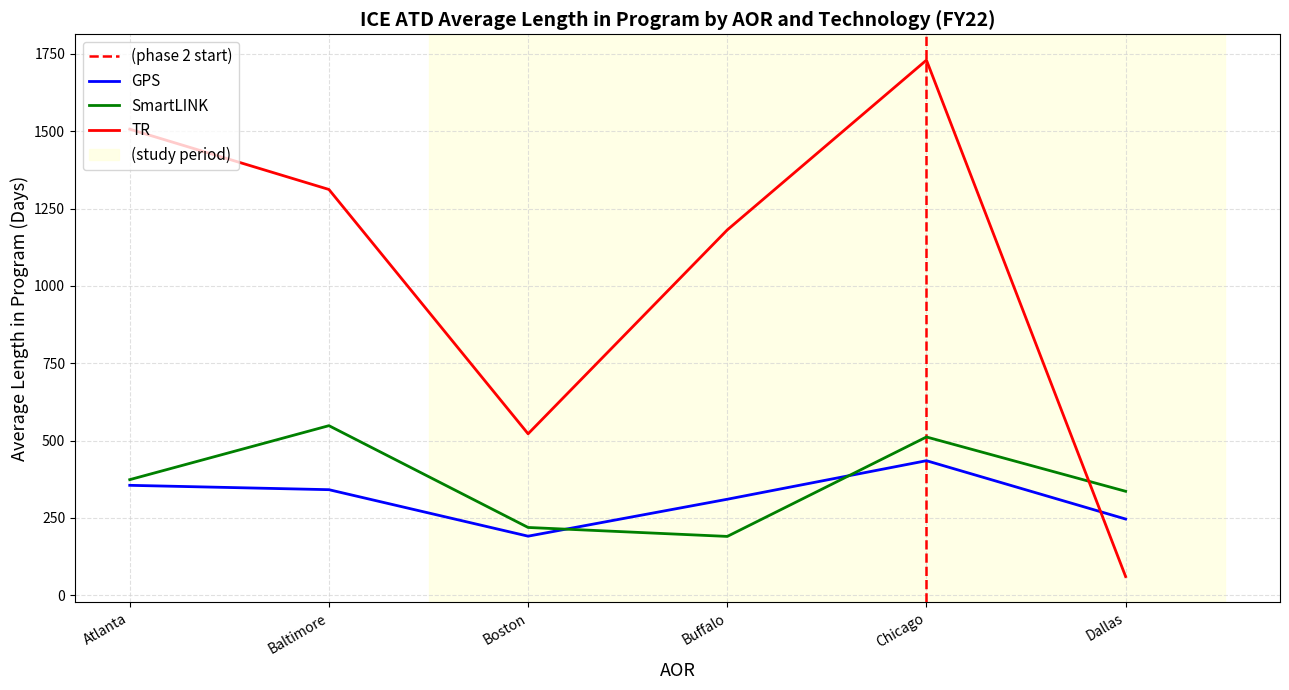

Which series has the widest spread of values?

TR